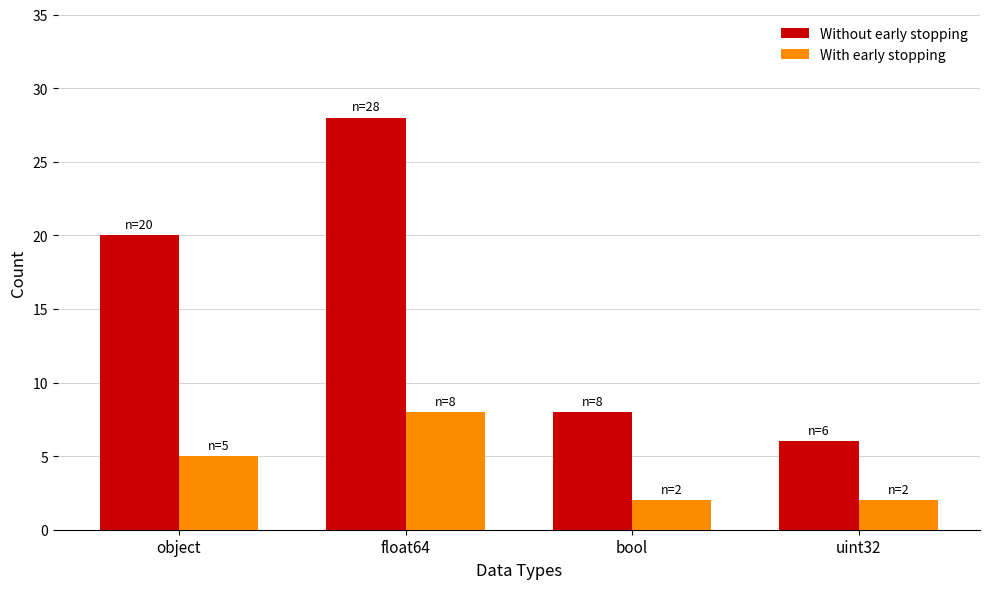

Rank the series by their average value, from lowest to highest.

With early stopping, Without early stopping